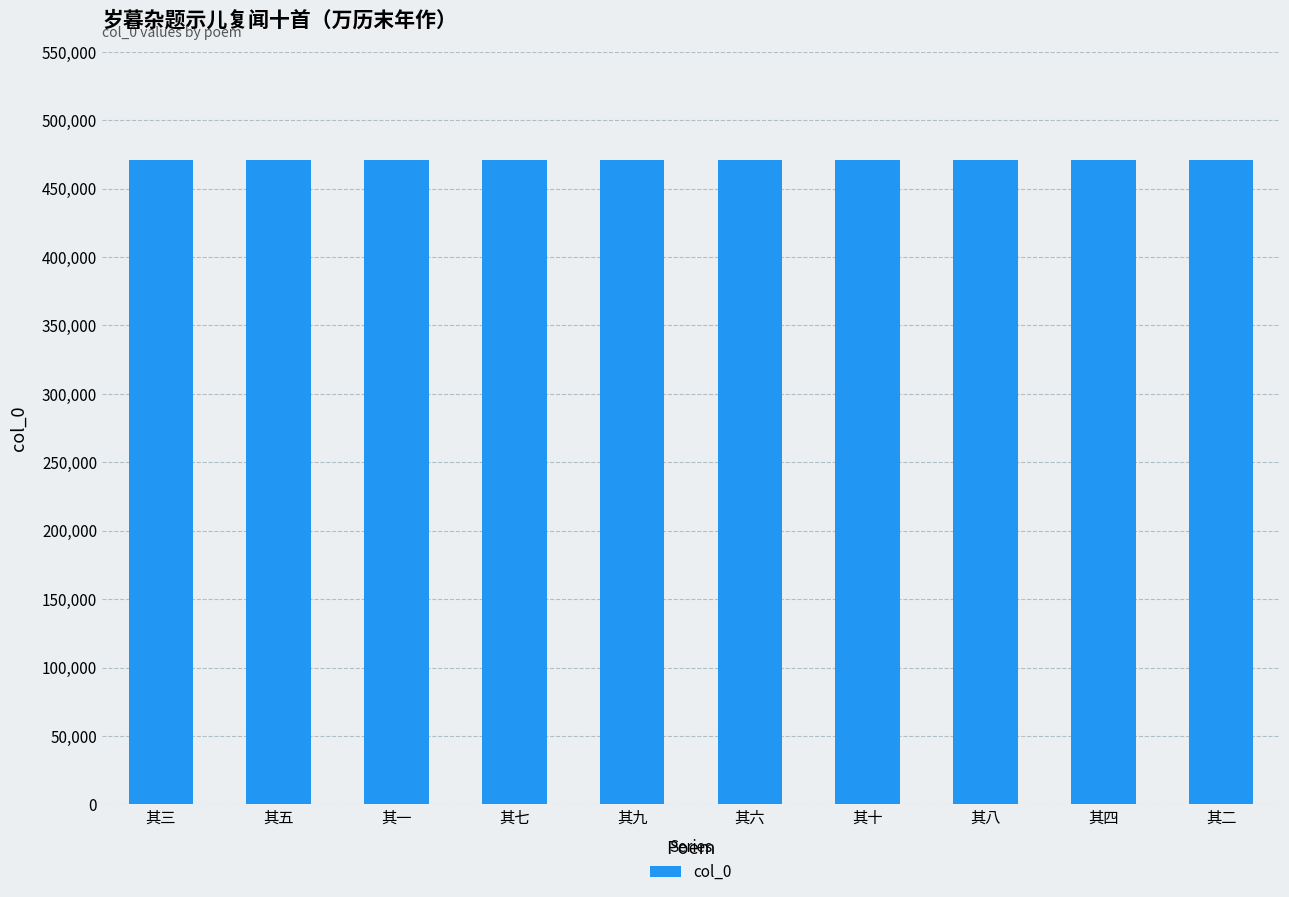

How many data points are less than 471197?

5